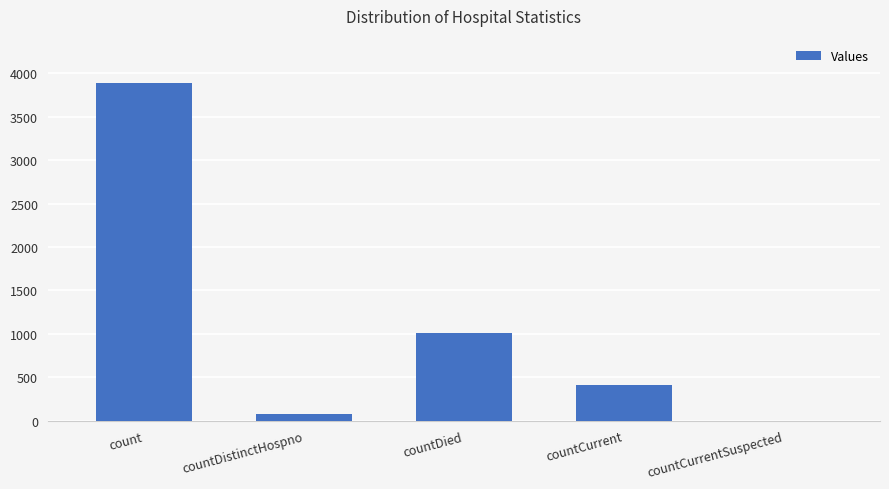

Count the number of data series in this chart.

1